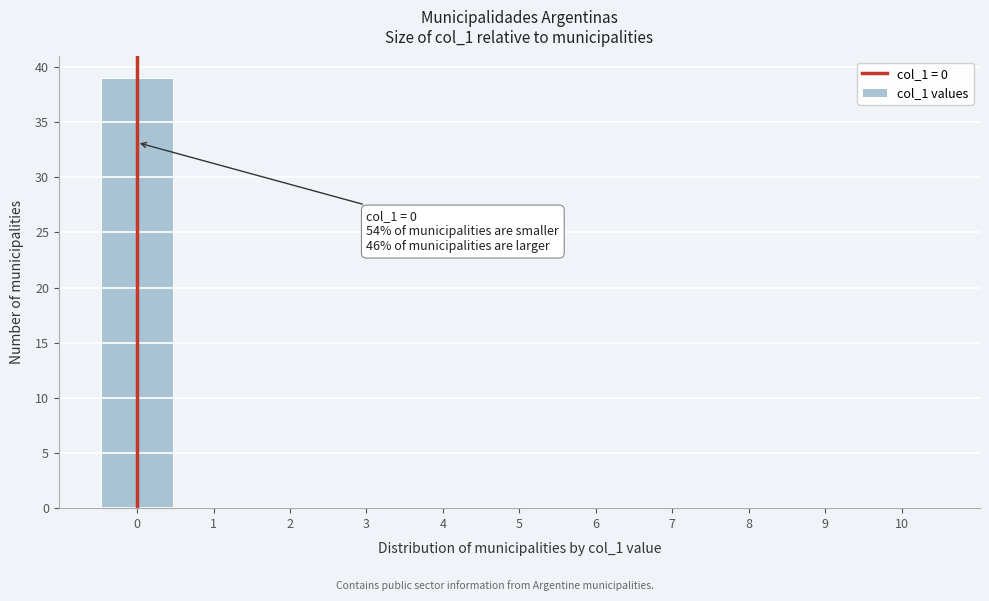

Which range on the x-axis has the tallest bar?

-0.5 to 0.5